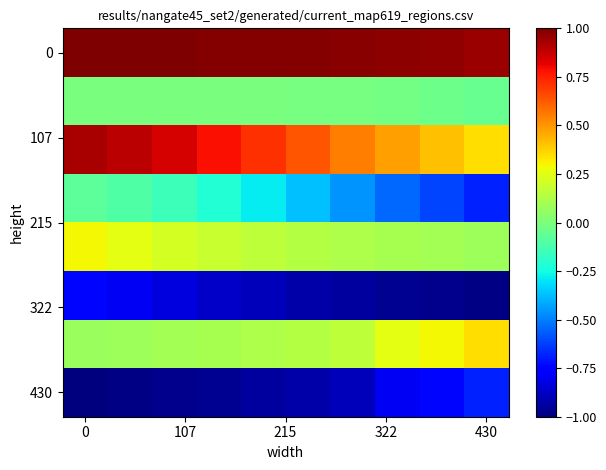

Count the number of categories in the chart.

10